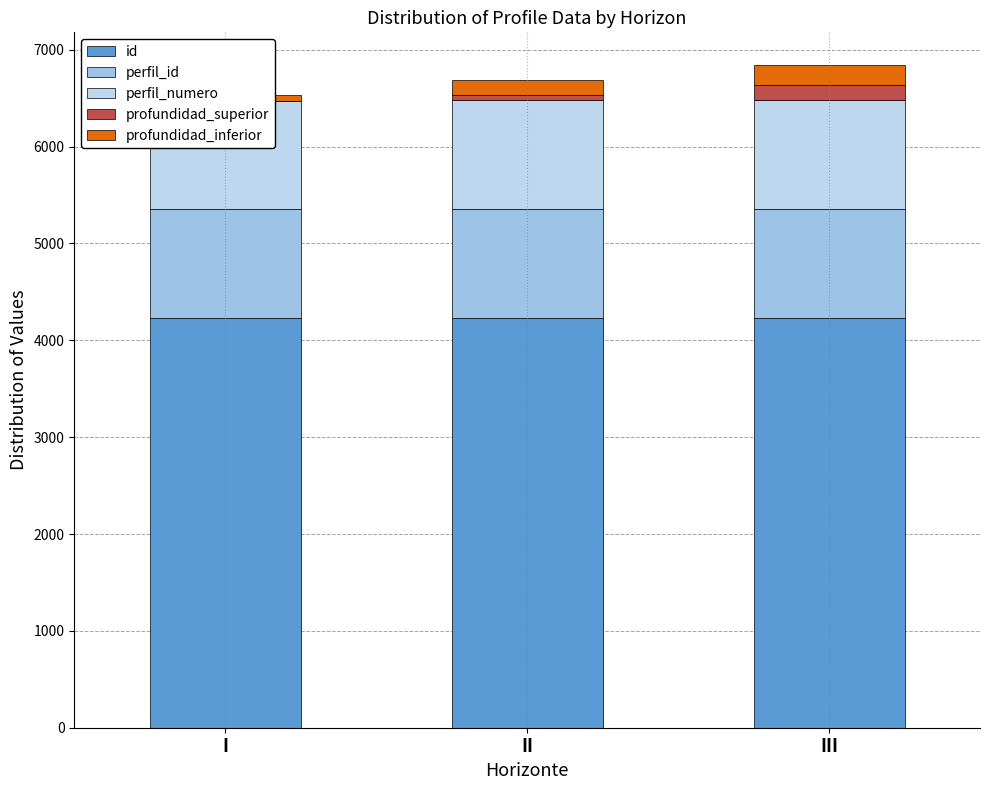

How many id values are between 4226 and 4228?

3